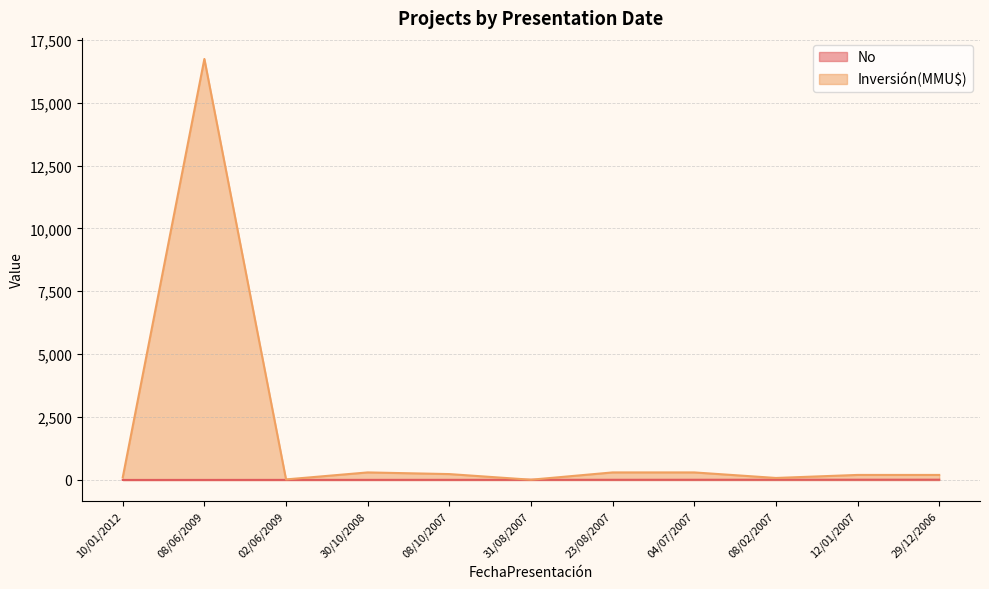

How many distinct data groups are displayed?

2